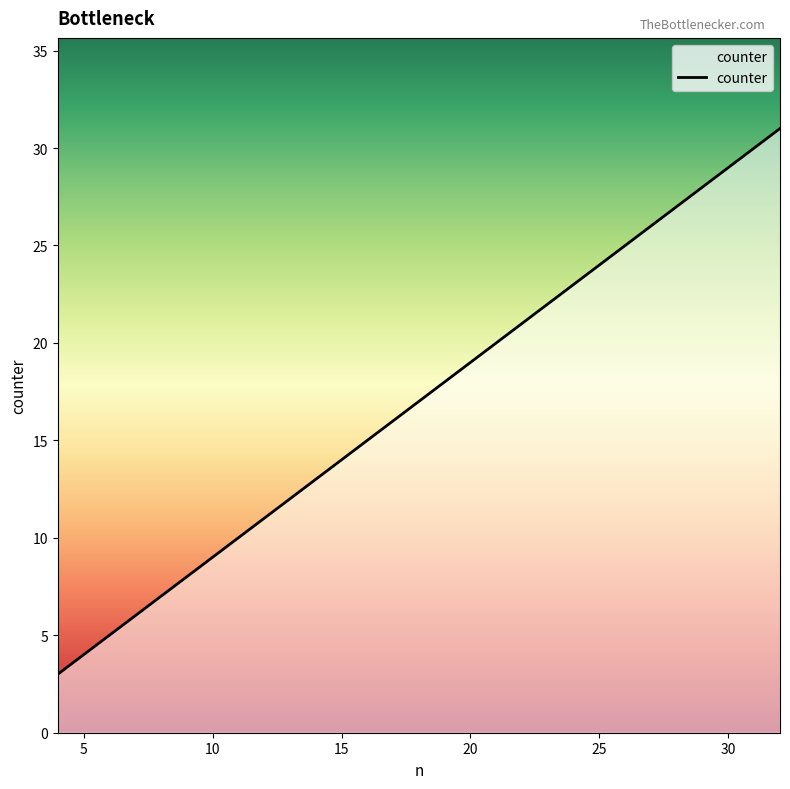

How many values are below 15?

2